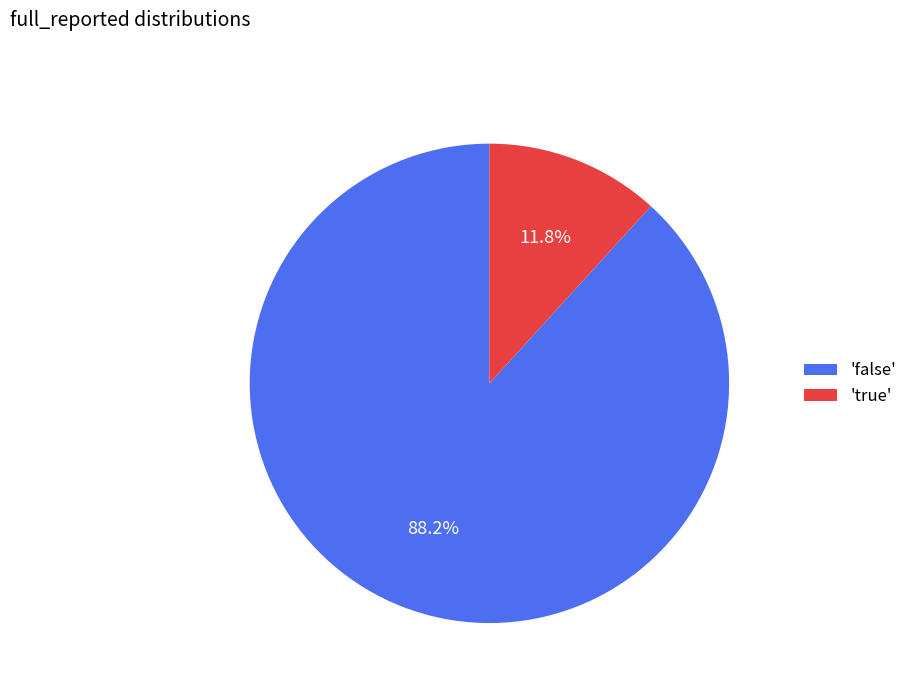

Which has a higher value, 'false' or 'true'?

'false'